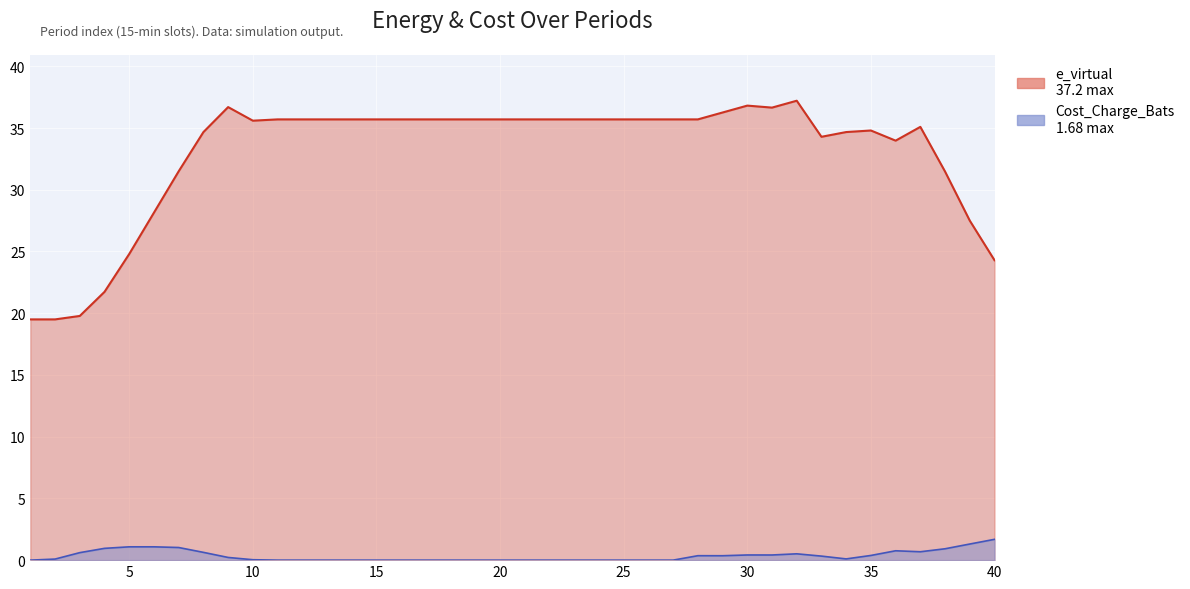

At 24, list the series in order from largest to smallest.

e_virtual, Cost_Charge_Bats